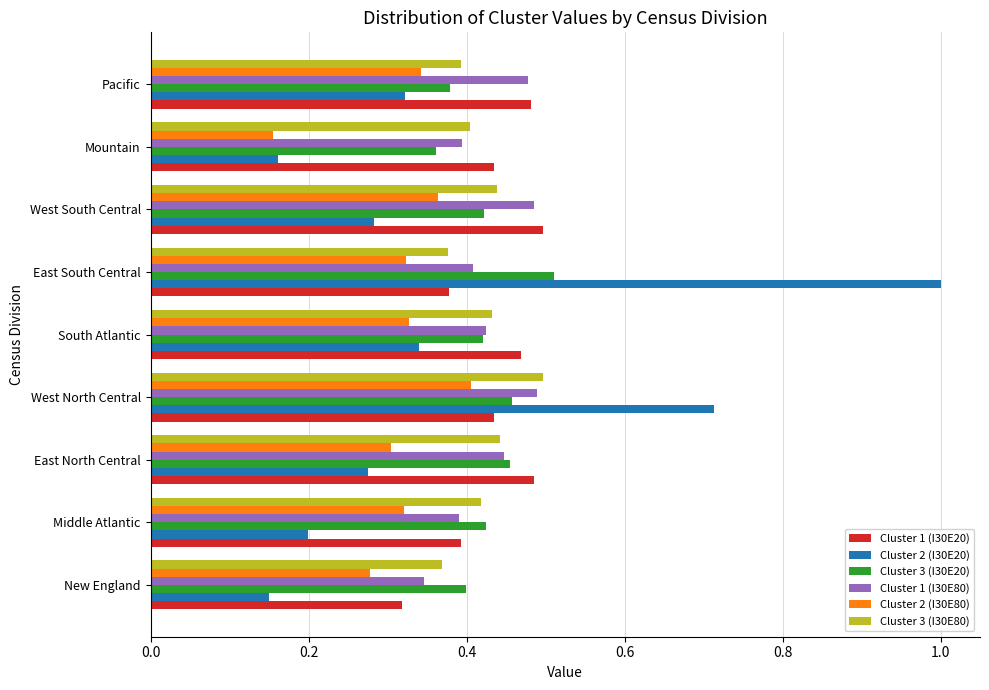

Is the value of Cluster 2 (I30E20) at West North Central greater than the value of Cluster 1 (I30E20) at Pacific?

Yes